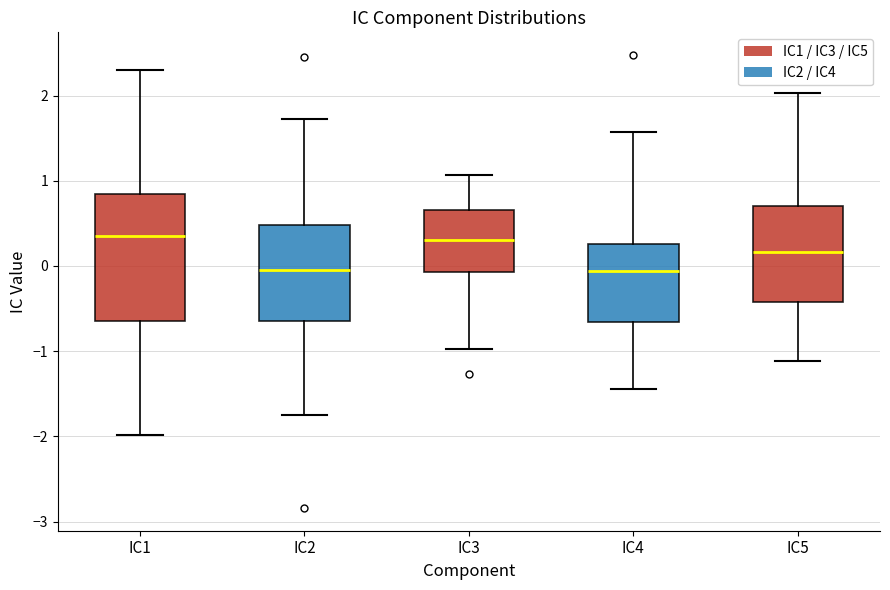

Which box is the tallest, from its lower edge to its upper edge?

IC1